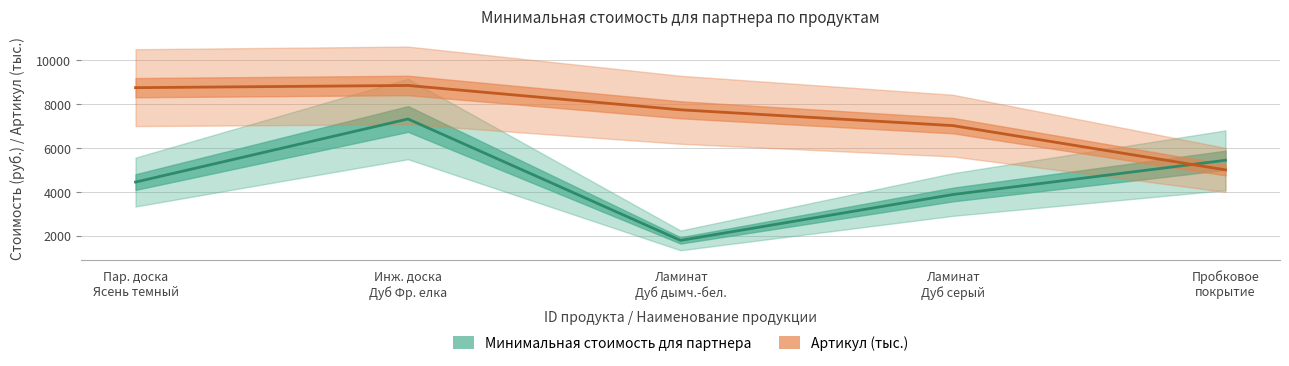

Between which two adjacent categories do Артикул (тыс.) and Минимальная стоимость для партнера first intersect?

Ламинат
Дуб серый and Пробковое
покрытие